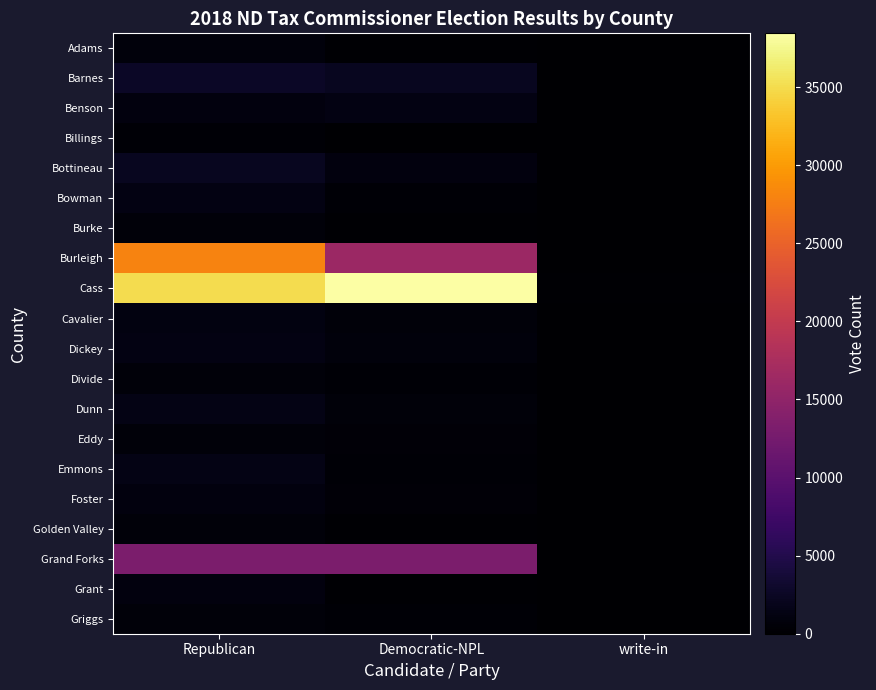

Reading left to right, what are all the values shown in this chart?

Adams: Republican=834	Democratic-NPL=297	write-in=2
Barnes: Republican=2655	Democratic-NPL=2198	write-in=7
Benson: Republican=921	Democratic-NPL=1269	write-in=8
Billings: Republican=439	Democratic-NPL=114	write-in=0
Bottineau: Republican=2213	Democratic-NPL=984	write-in=5
Bowman: Republican=1218	Democratic-NPL=379	write-in=0
Burke: Republican=750	Democratic-NPL=199	write-in=0
Burleigh: Republican=28022	Democratic-NPL=16136	write-in=138
Cass: Republican=35032	Democratic-NPL=38438	write-in=183
Cavalier: Republican=1170	Democratic-NPL=657	write-in=4
Dickey: Republican=1314	Democratic-NPL=799	write-in=0
Divide: Republican=735	Democratic-NPL=441	write-in=1
Dunn: Republican=1361	Democratic-NPL=650	write-in=0
Eddy: Republican=717	Democratic-NPL=482	write-in=0
Emmons: Republican=1369	Democratic-NPL=420	write-in=5
Foster: Republican=1039	Democratic-NPL=567	write-in=2
Golden Valley: Republican=646	Democratic-NPL=196	write-in=1
Grand Forks: Republican=13165	Democratic-NPL=13161	write-in=64
Grant: Republican=946	Democratic-NPL=299	write-in=1
Griggs: Republican=742	Democratic-NPL=422	write-in=2